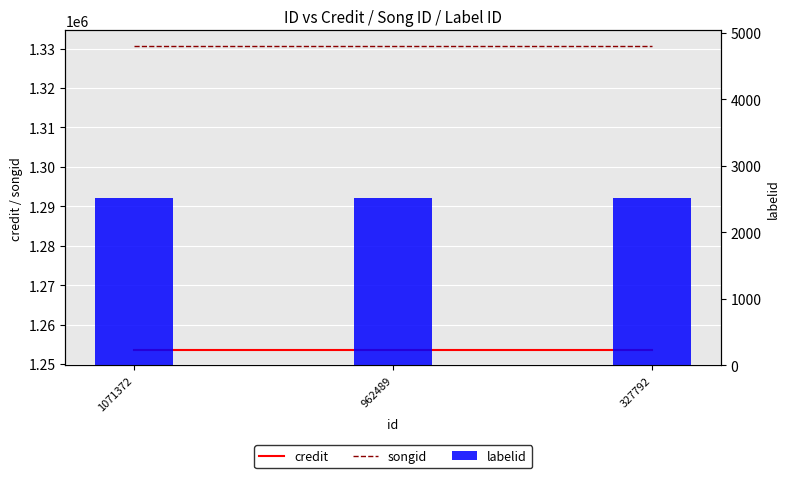

Read the songid value at 327792.

1330756